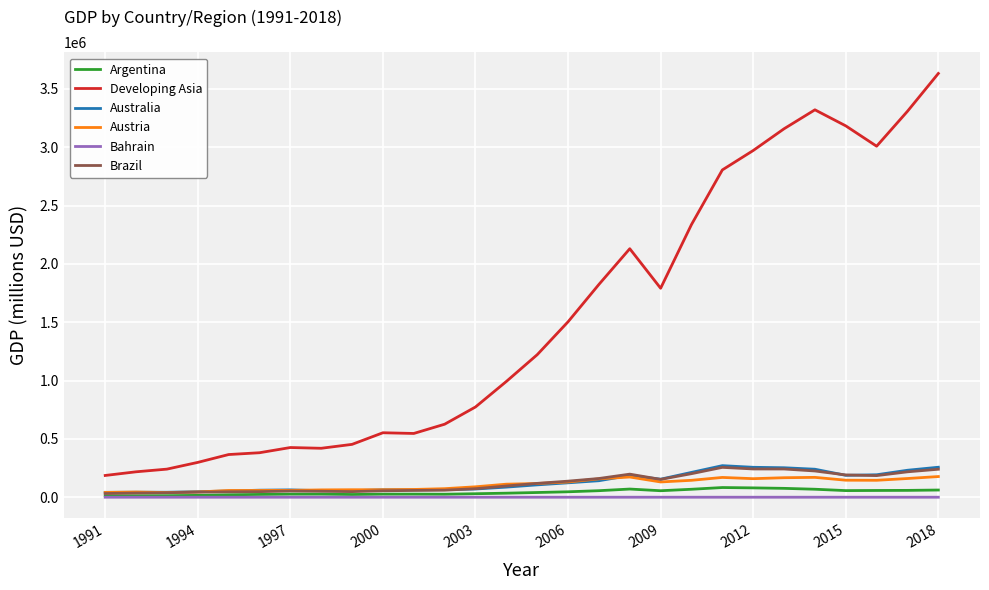

How many series are shown in this chart?

6